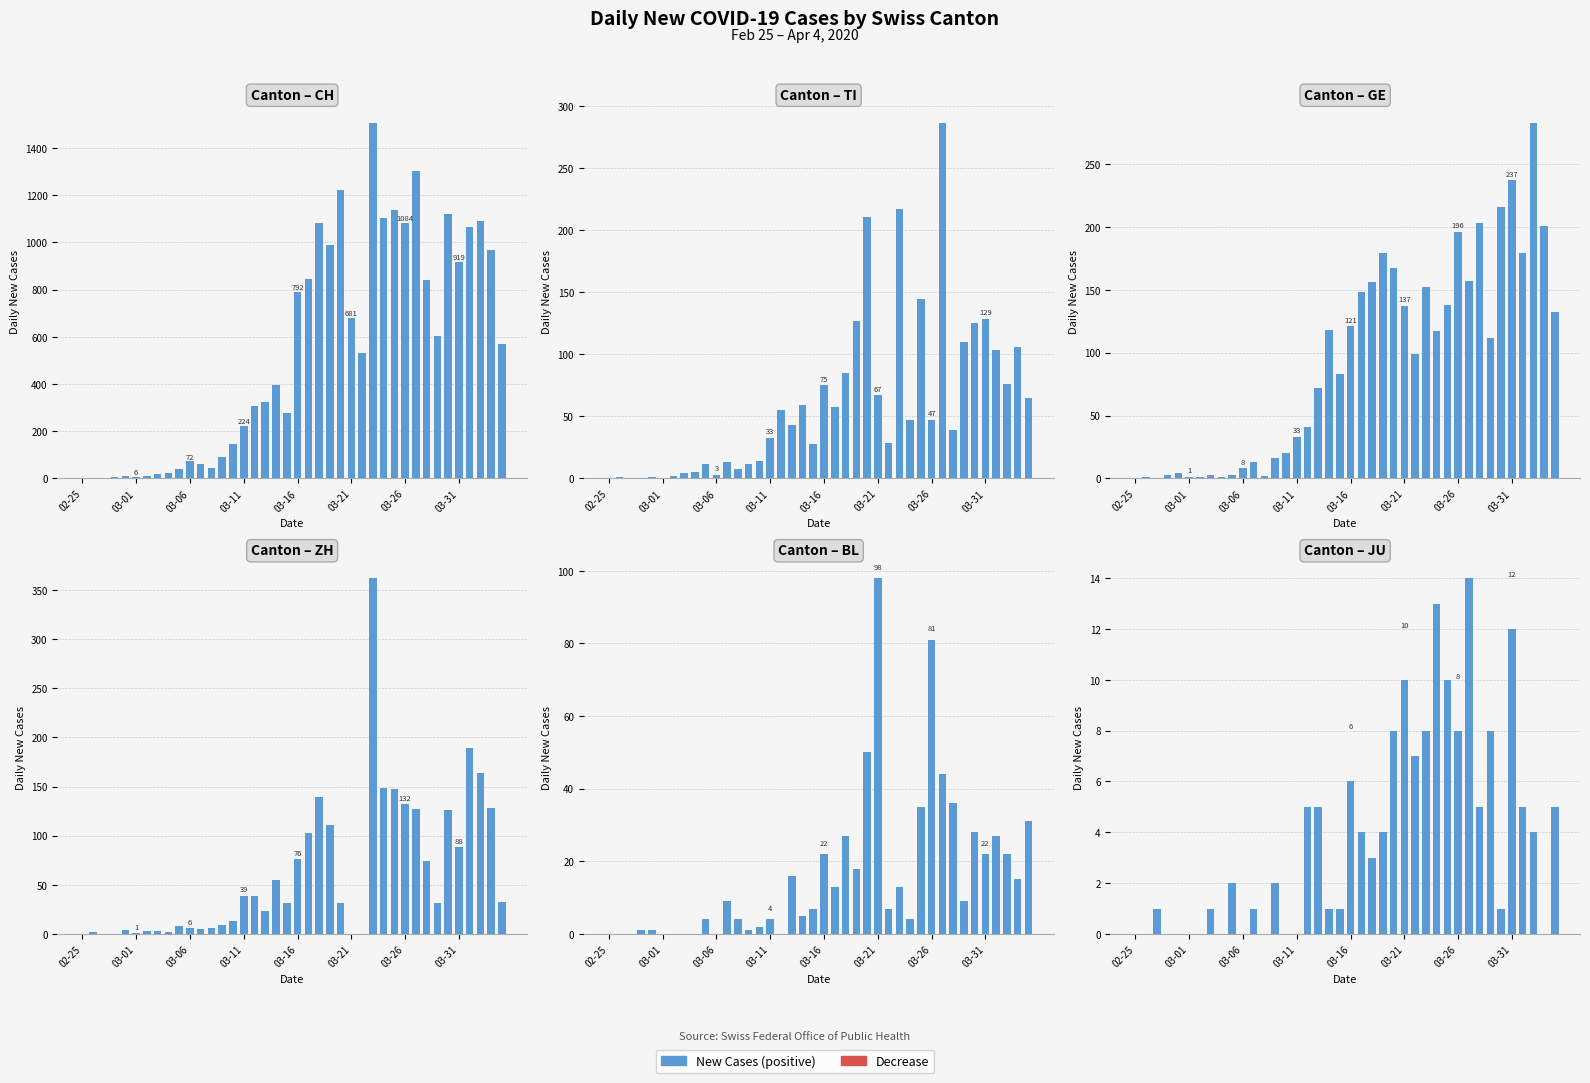

How many groups of bars are there?

40